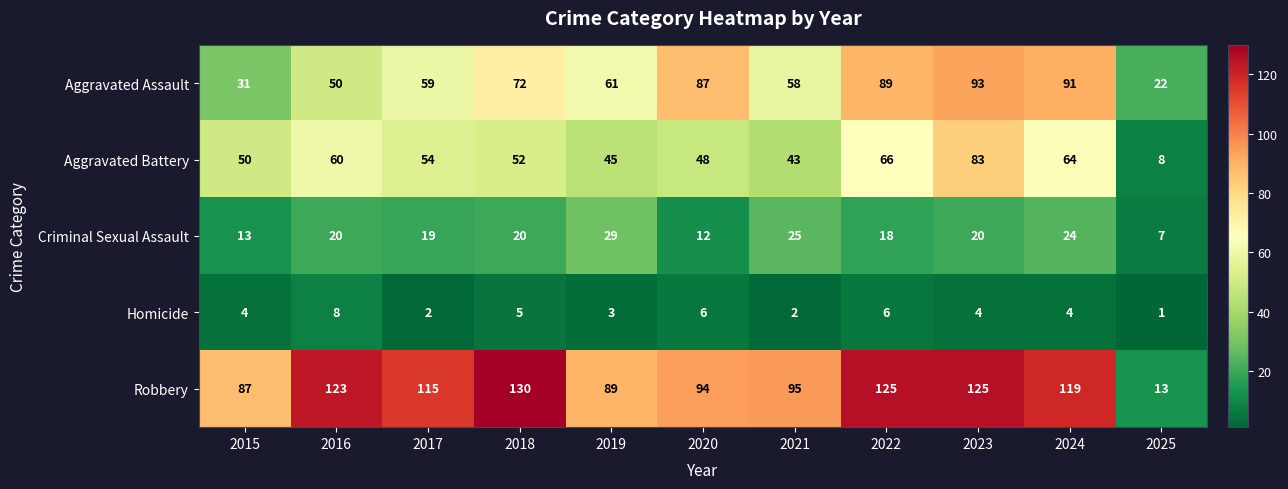

Is the value of Robbery at 2020 greater than the value of Homicide at 2025?

Yes